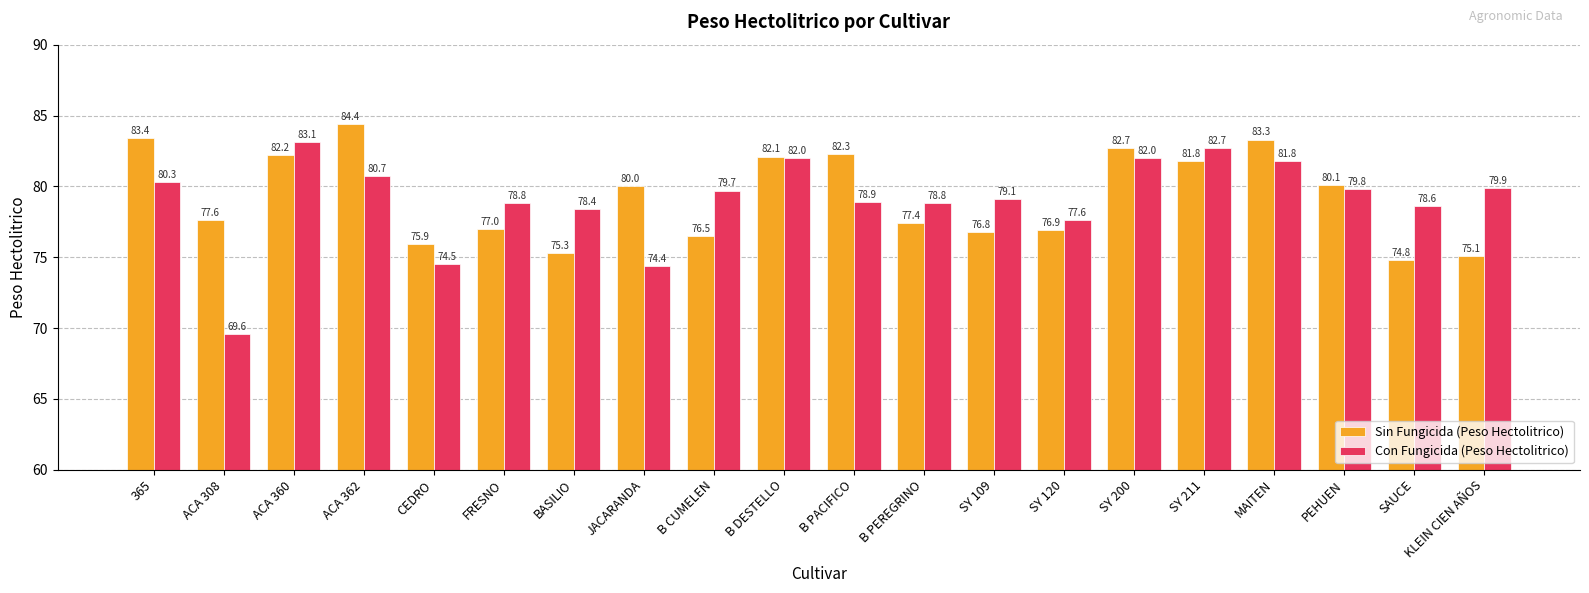

What is the lowest value of the Sin Fungicida (Peso Hectolitrico) series?

74.8